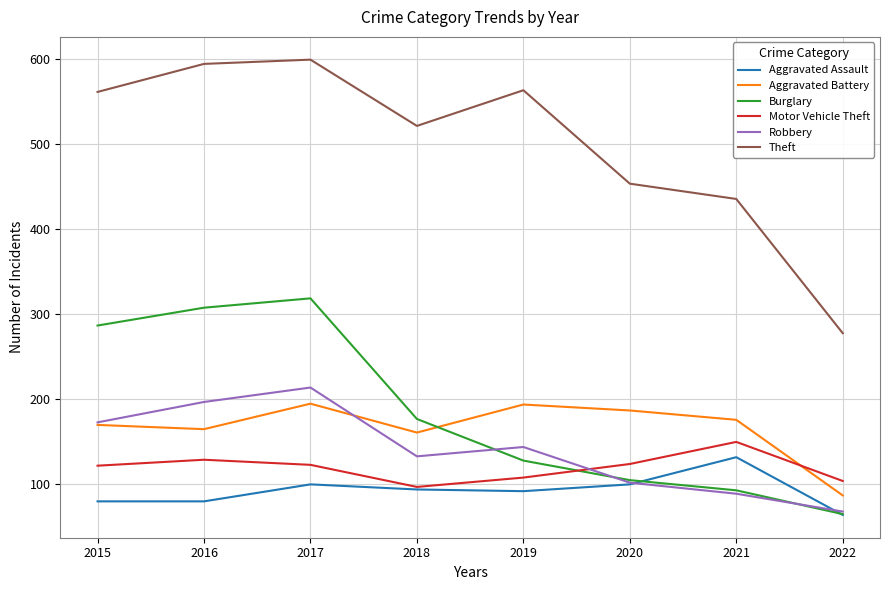

At which label does Robbery first exceed 143?

2015